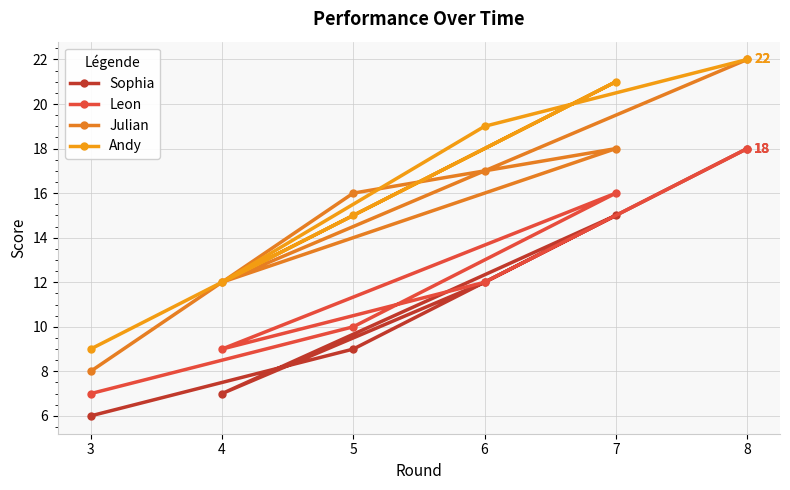

True or false: Leon has more than 0 points higher than both neighbors.

True